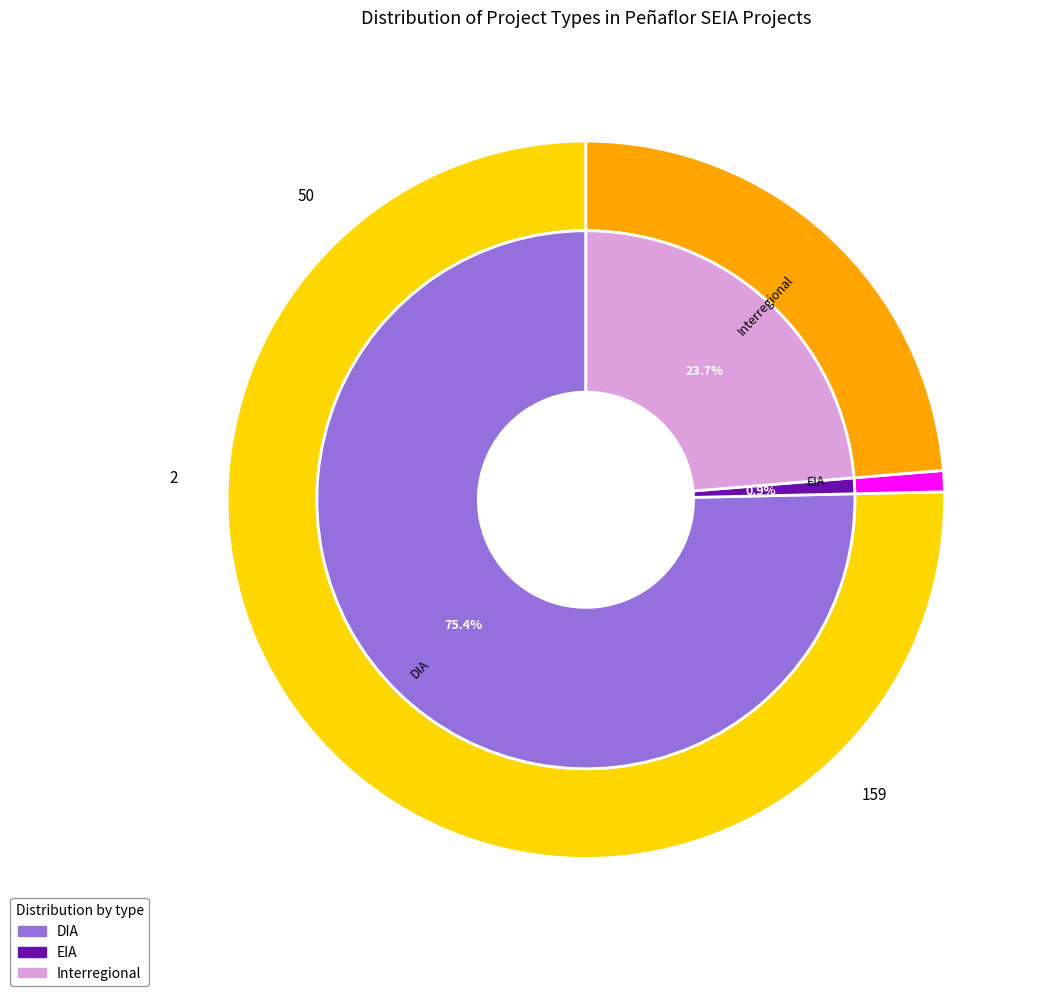

Which category accounts for the majority?

DIA